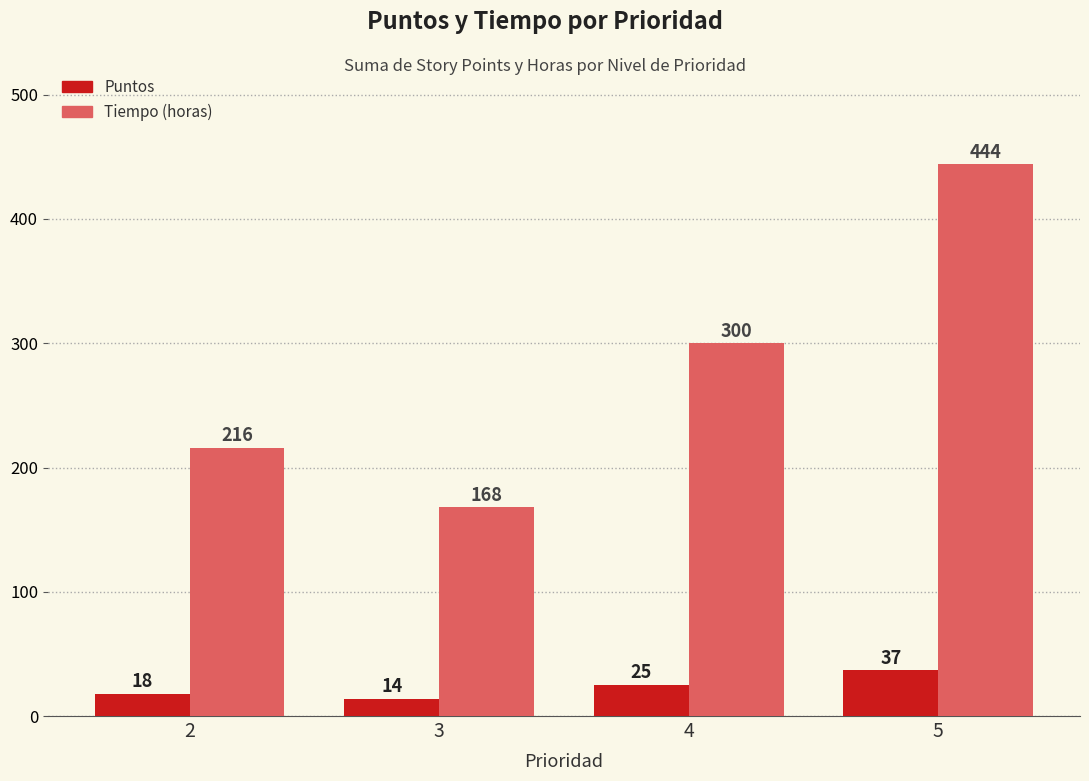

Is it true that Tiempo (horas) equals 205 at 4?

False